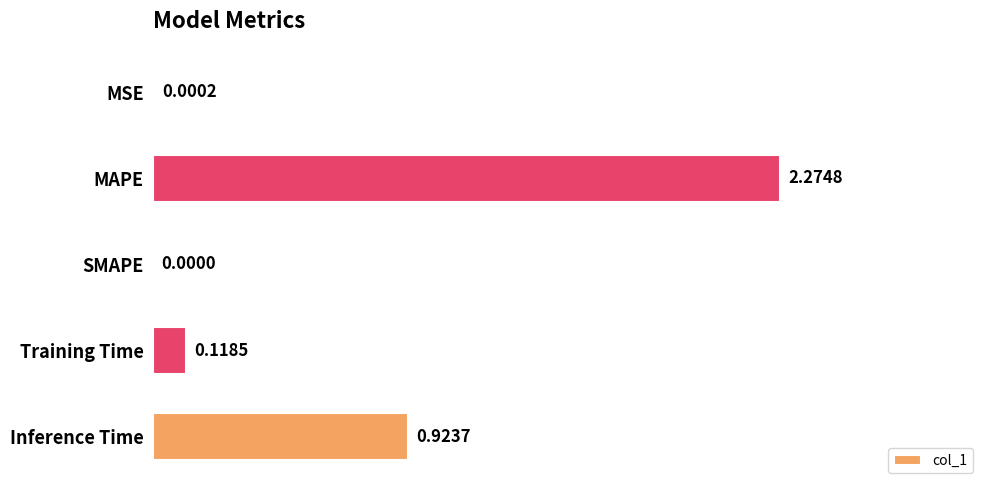

What is the sum of all values?

3.3